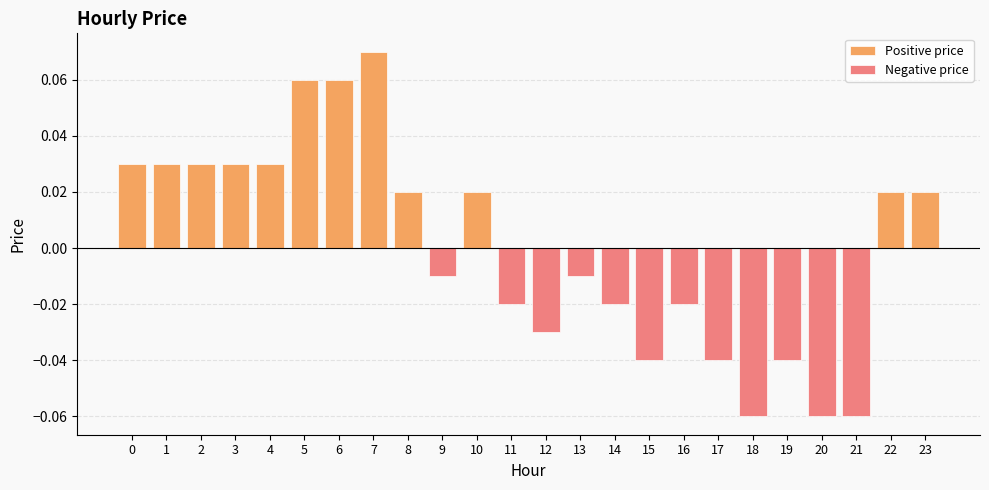

Which category has the lowest value in the Positive price series?

9